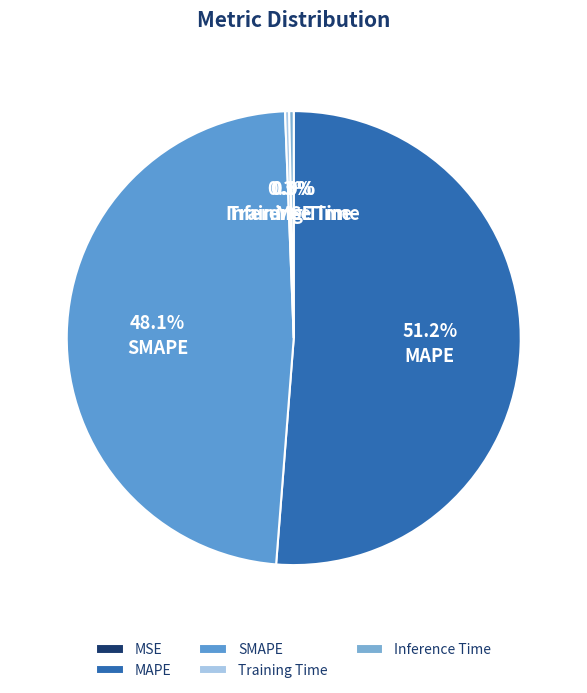

What percentage is the SMAPE slice, to the nearest percent?

48%